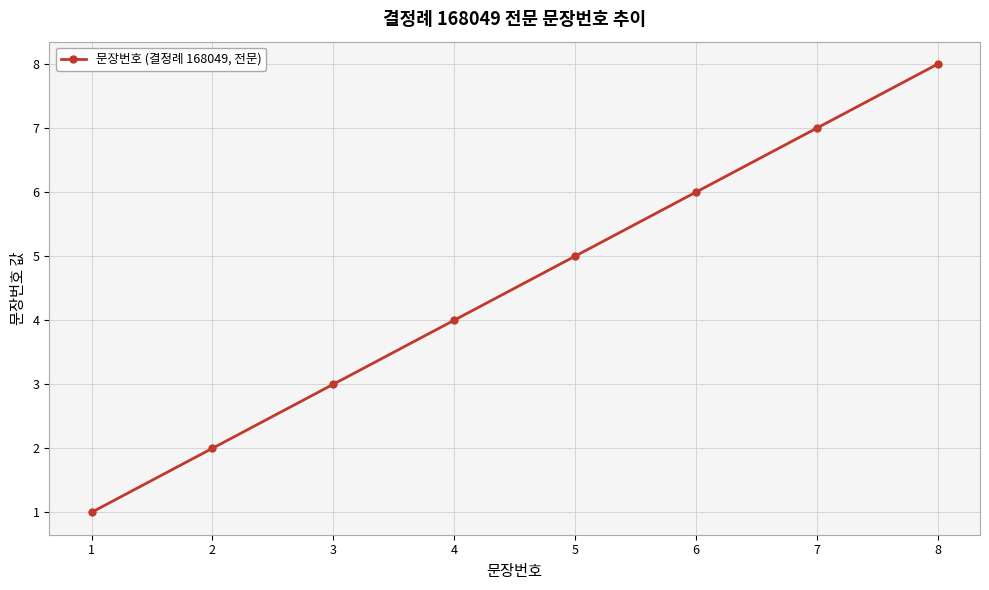

Rank the categories by value from highest to lowest.

8, 7, 6, 5, 4, 3, 2, 1